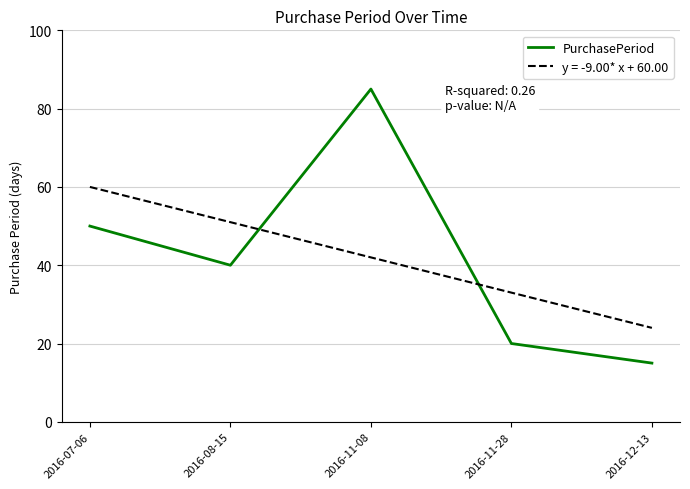

Between 2016-08-15 and 2016-11-08, which series saw the biggest shift?

PurchasePeriod